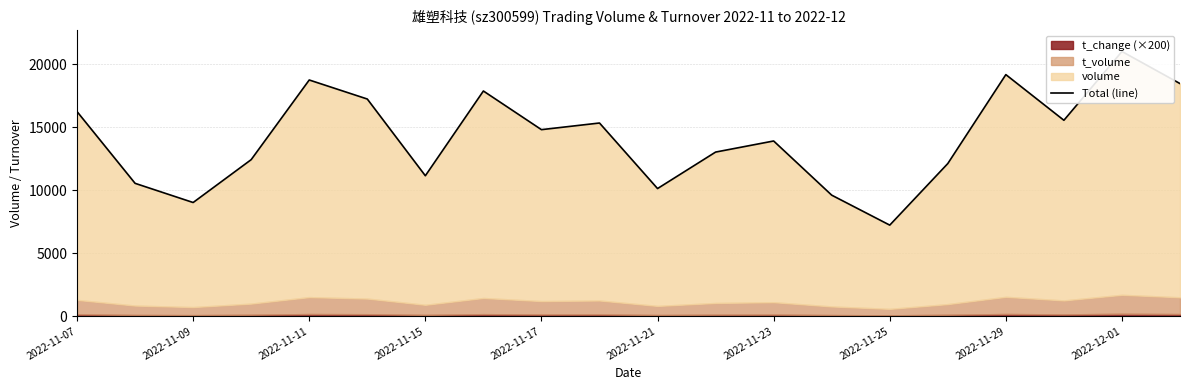

What is the sum of the values at 13 and 2022-11-07?

25824